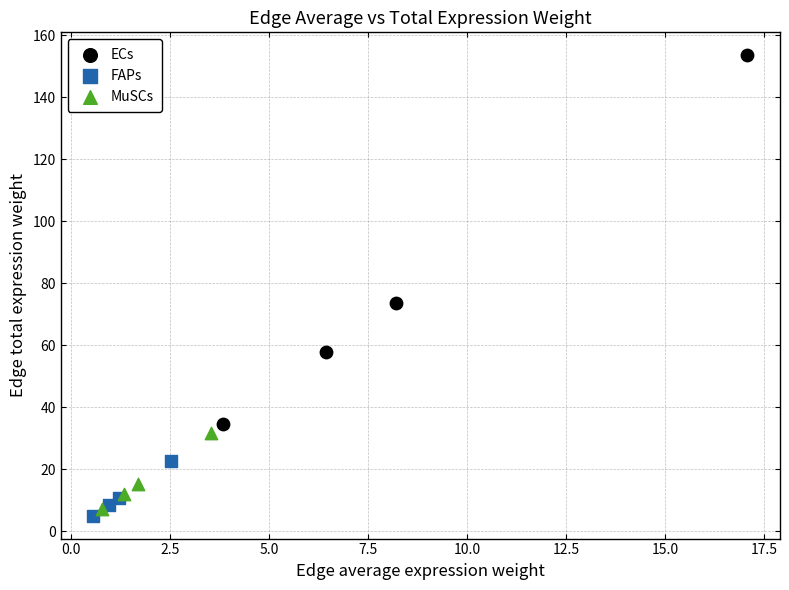

Which series has the largest Y range (max minus min)?

ECs